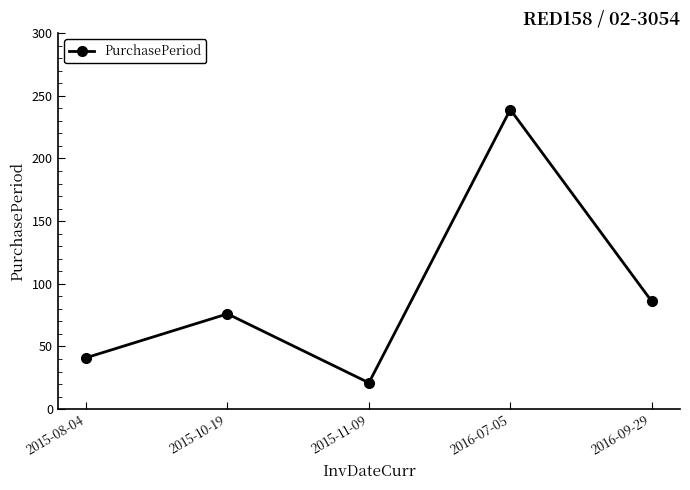

Where is the data nearest to the value 130?

2016-09-29